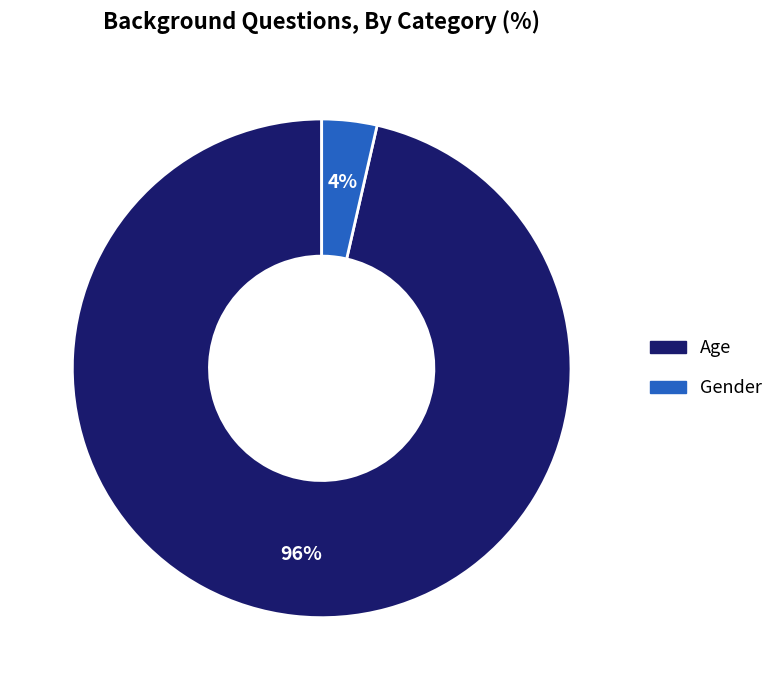

How many slices are in this pie chart?

2